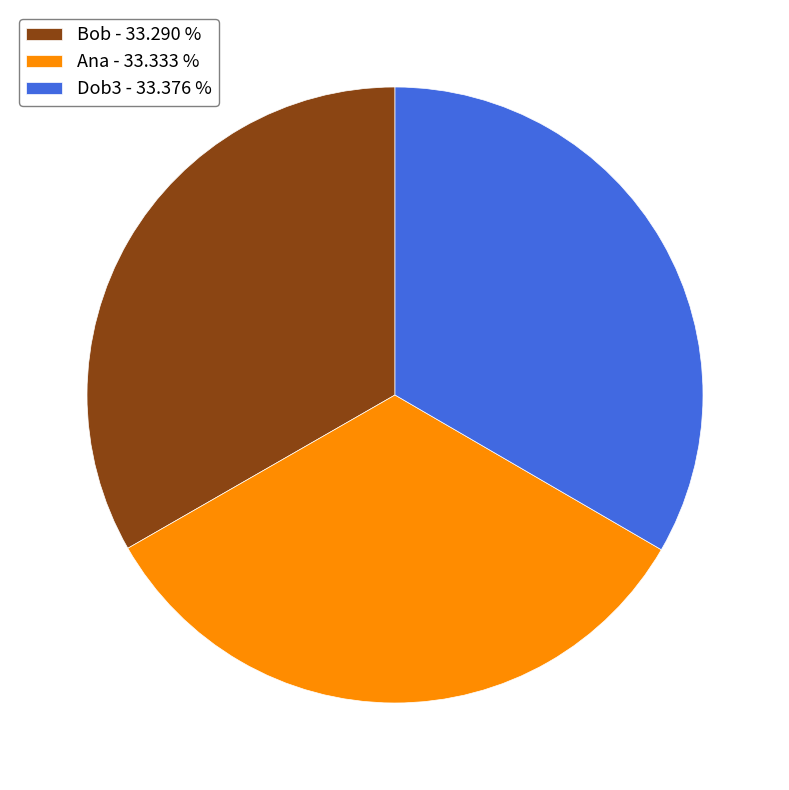

Approximately how many times larger is the value at Bob compared to Ana?

1.0